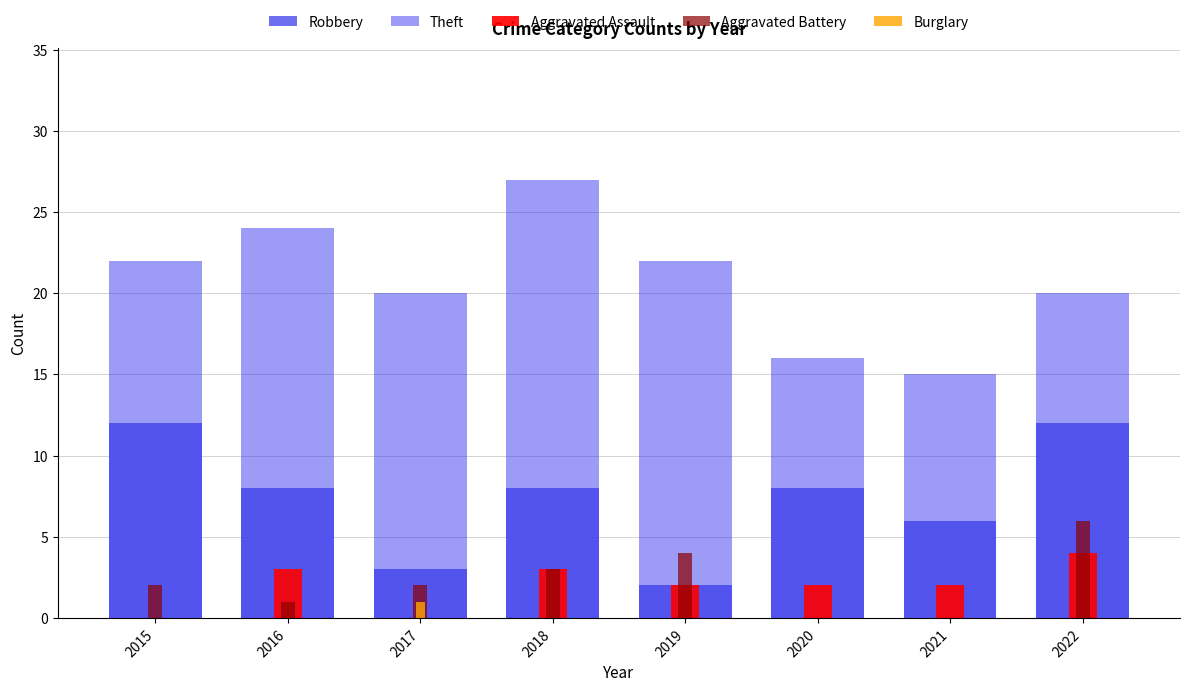

Rank the categories by Burglary value from highest to lowest.

2017, 2015, 2016, 2018, 2019, 2020, 2021, 2022